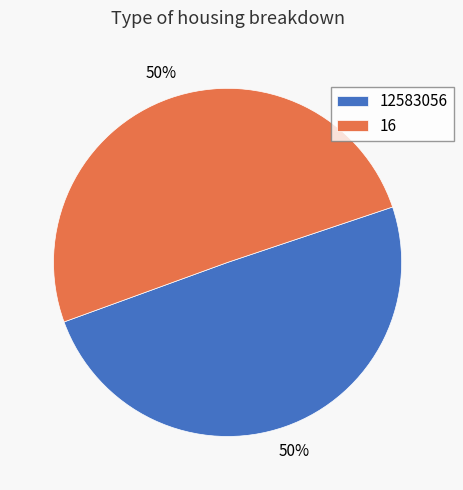

To the nearest percent, what percentage of the pie is 12583056?

50%